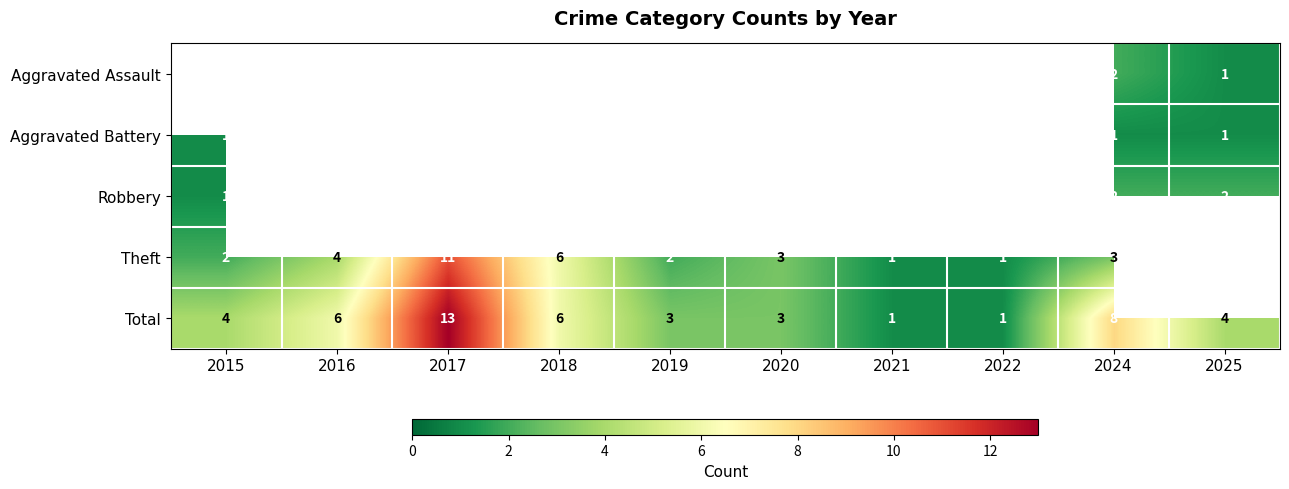

At which label does Total reach its peak?

2017